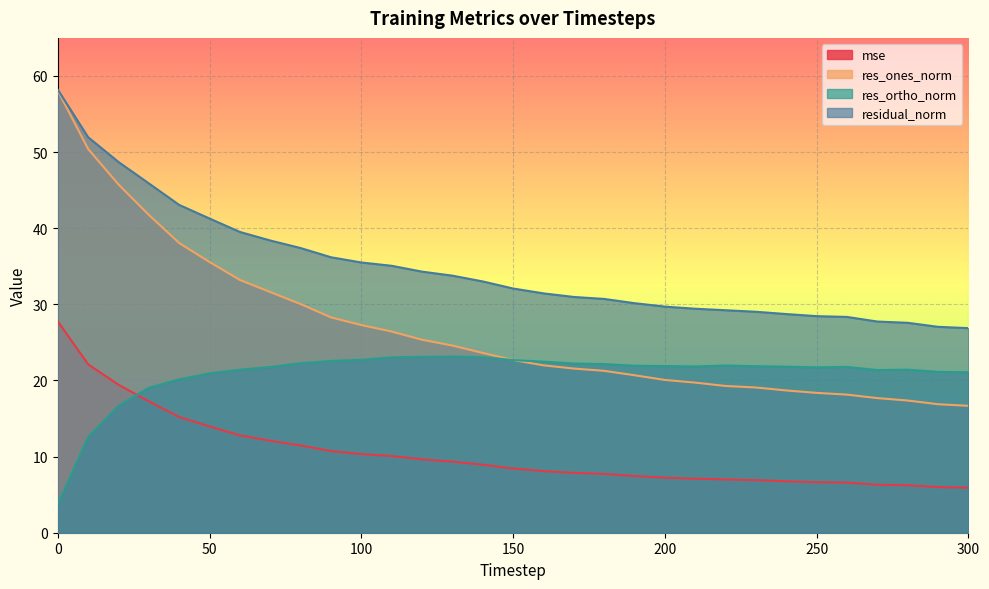

True or false: residual_norm and mse cross at least once.

False